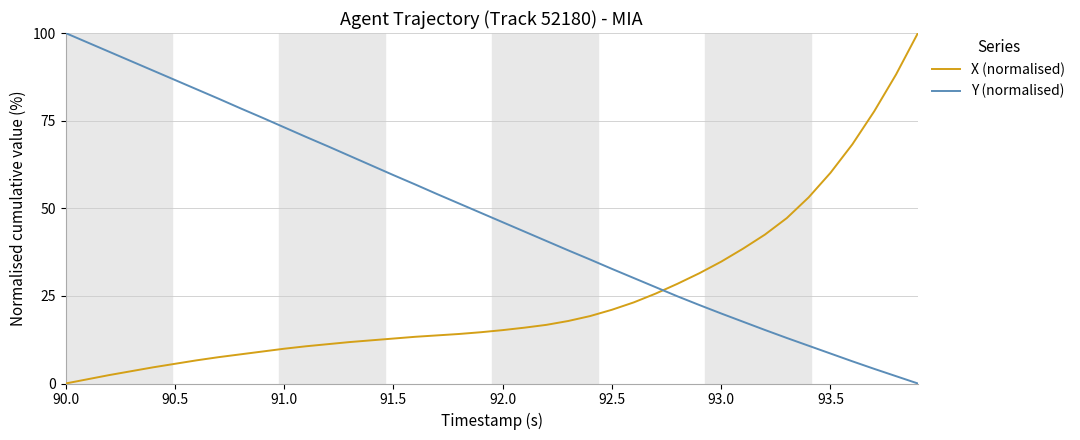

Rank the series by their average value, from lowest to highest.

X (normalised), Y (normalised)